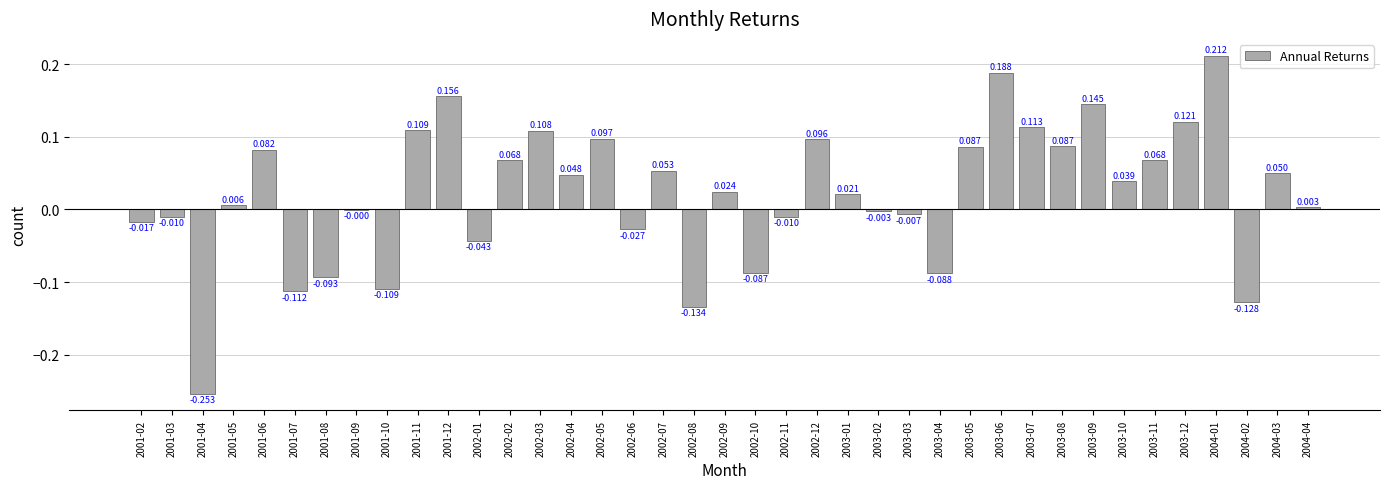

Which has a higher value, 2001-11 or 2003-12?

2003-12